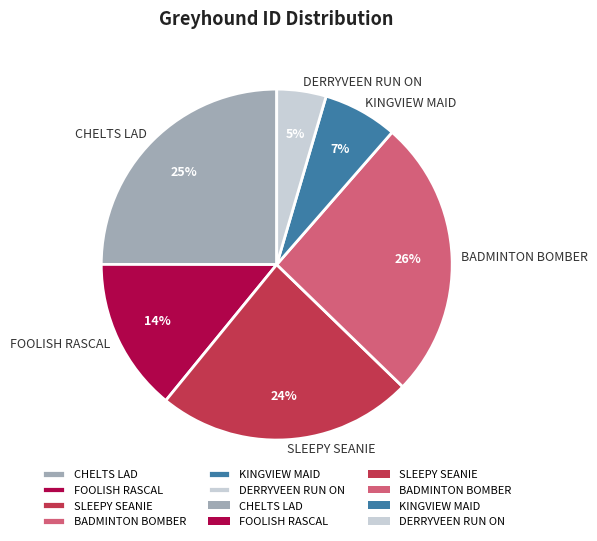

To the nearest percent, what portion does KINGVIEW MAID represent?

7%